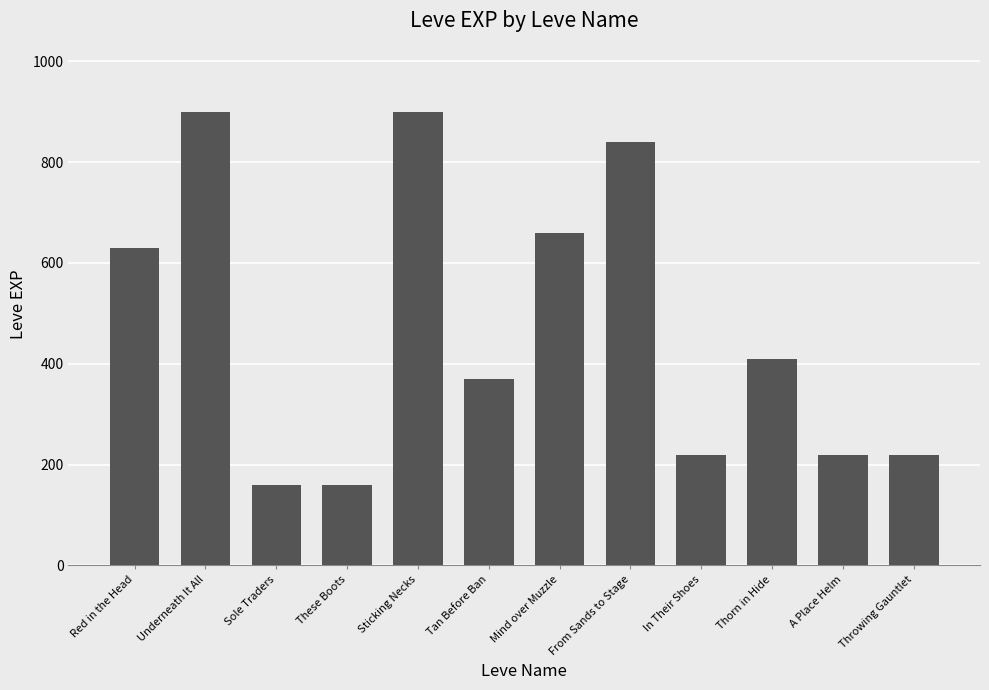

How many values are below 410?

6